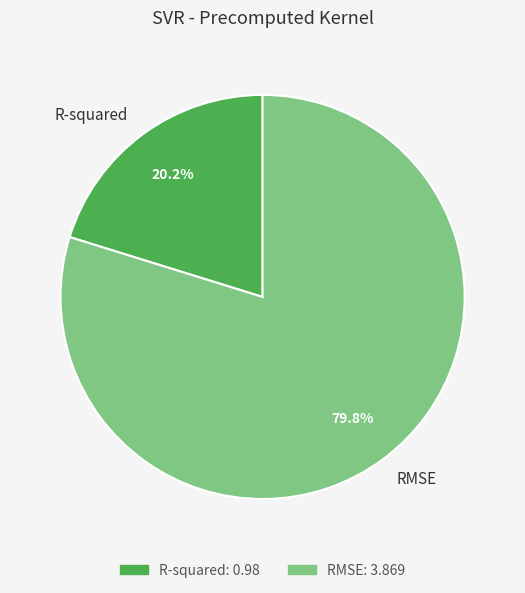

To the nearest percent, what is the combined percentage of R-squared and RMSE?

100%